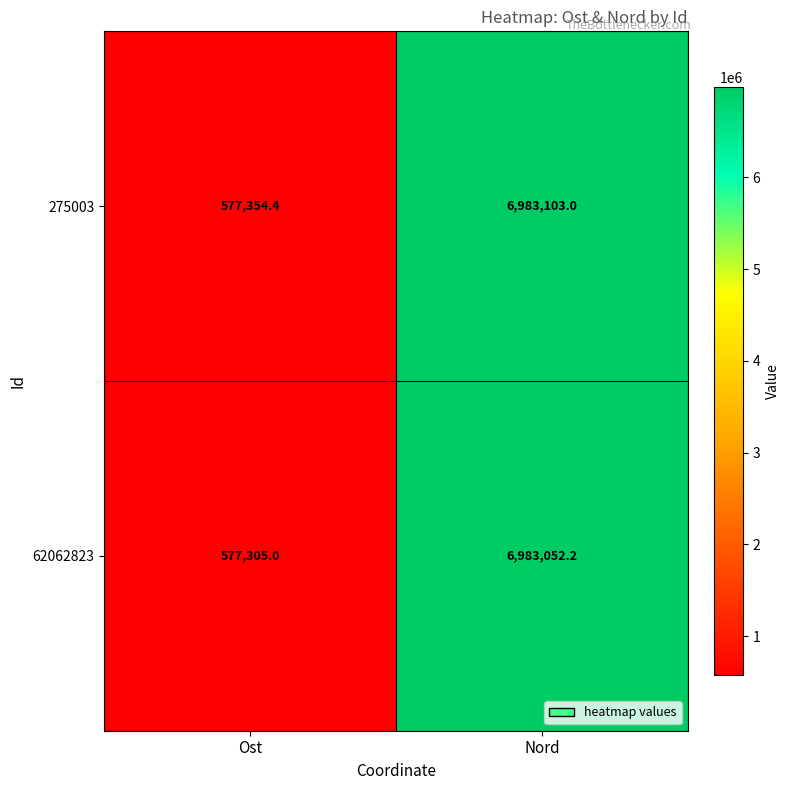

What is the sum of the 275003 values at Nord and Ost?

7560457.4